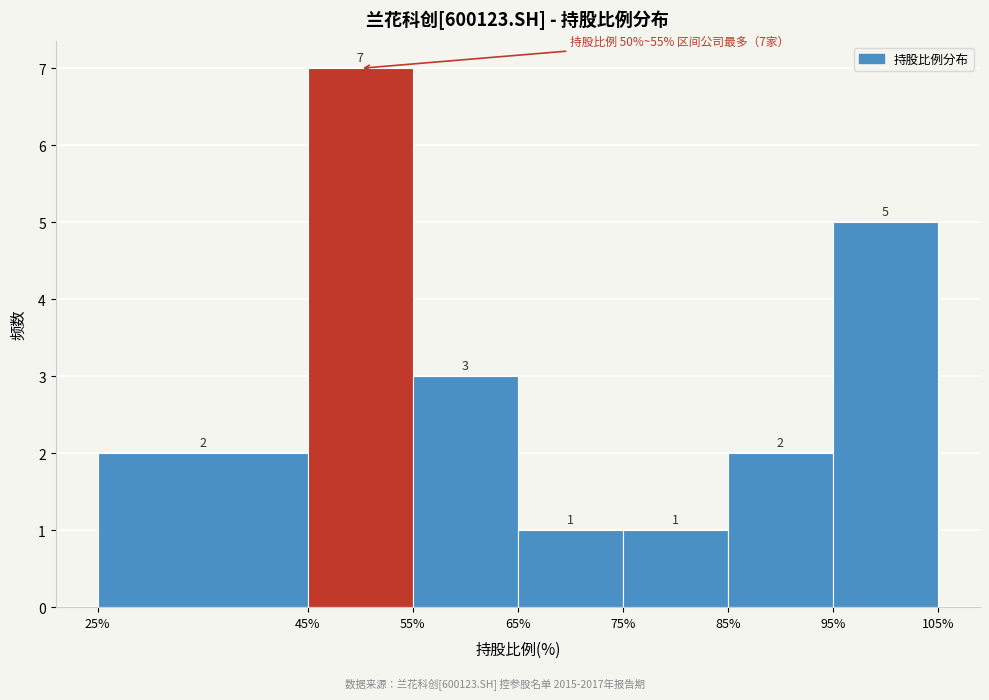

Reading left to right, transcribe this chart: for each bar, give the range it covers on the x-axis and its height.

25% to 45%: 2
45% to 55%: 7
55% to 65%: 3
65% to 75%: 1
75% to 85%: 1
85% to 95%: 2
95% to 105%: 5